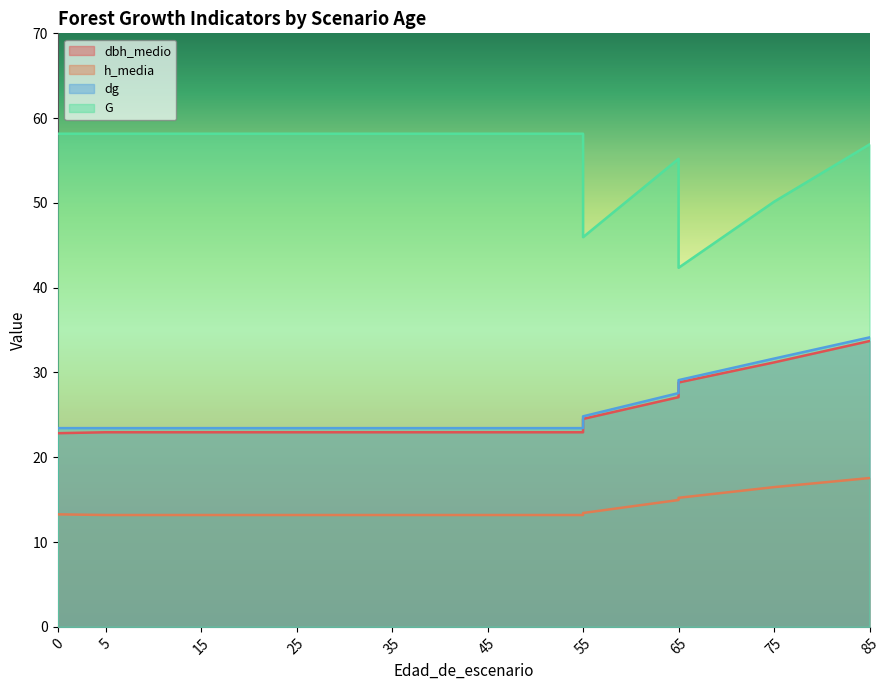

Which series has the largest total across all categories?

G